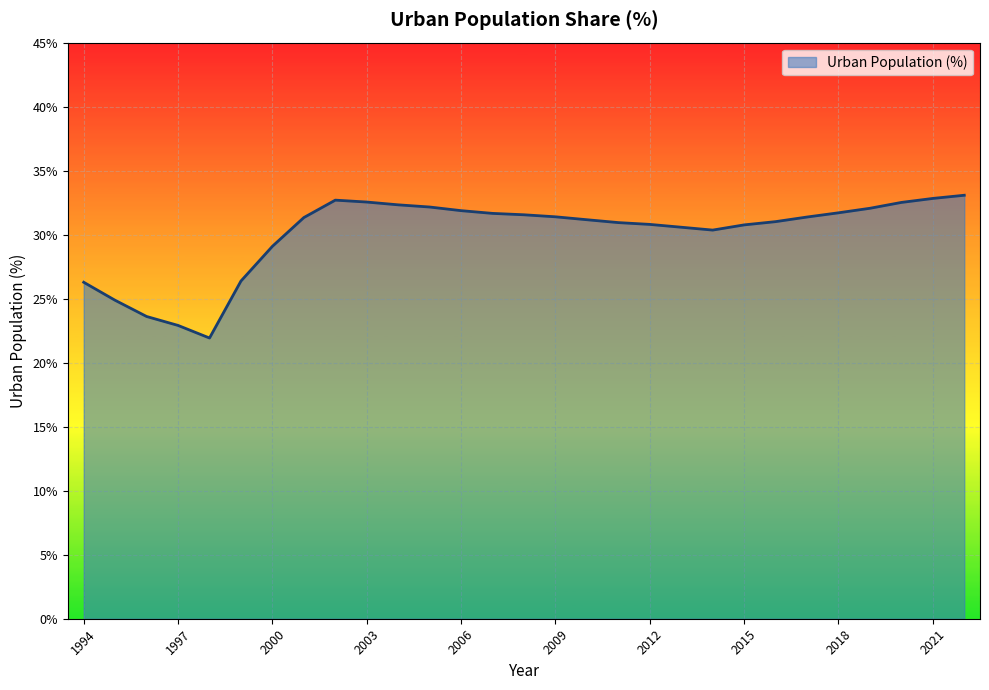

What is the smallest value displayed?

21.9